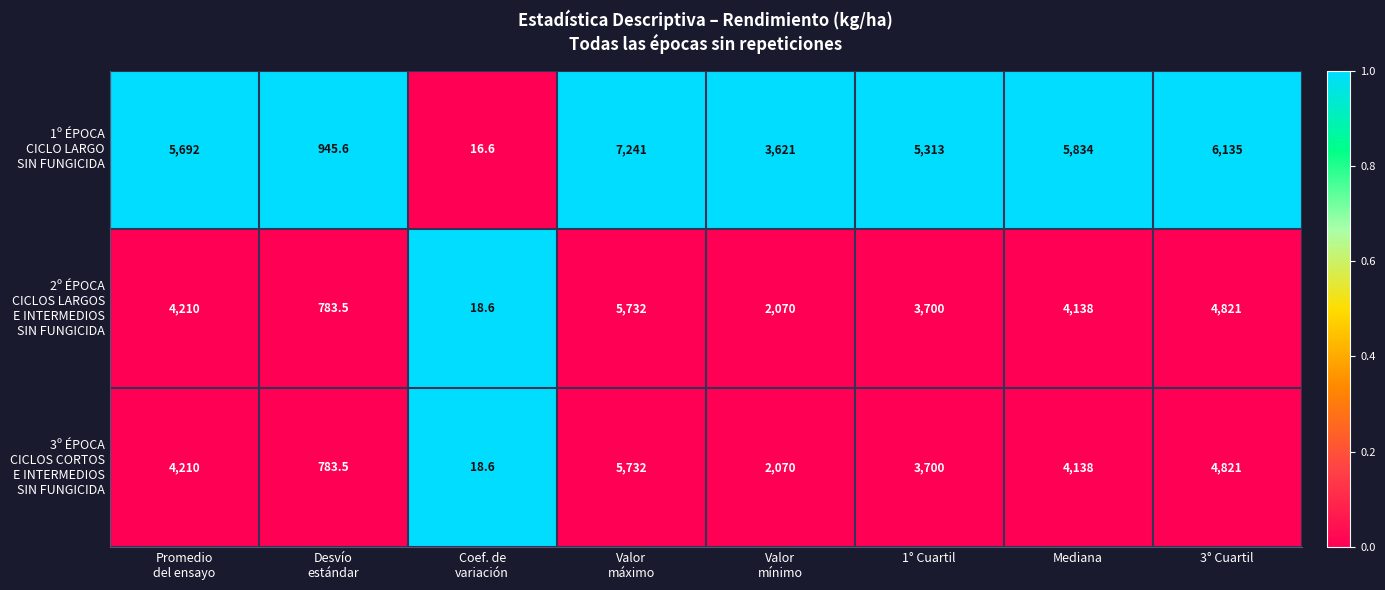

At which category is the sum across all series the highest?

Valor
máximo